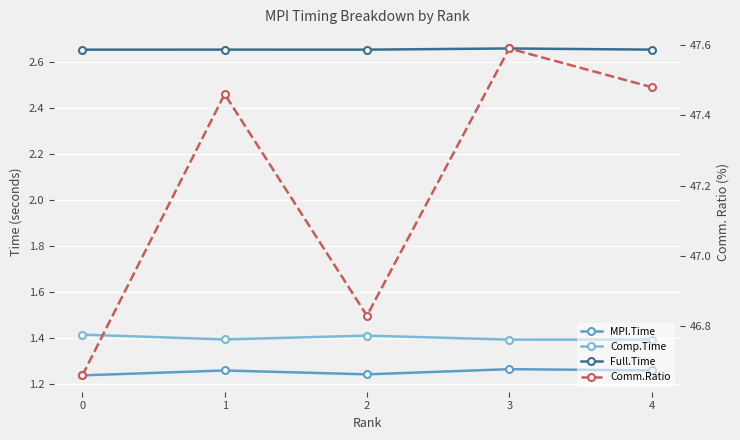

Where is the first local maximum for Full.Time?

1